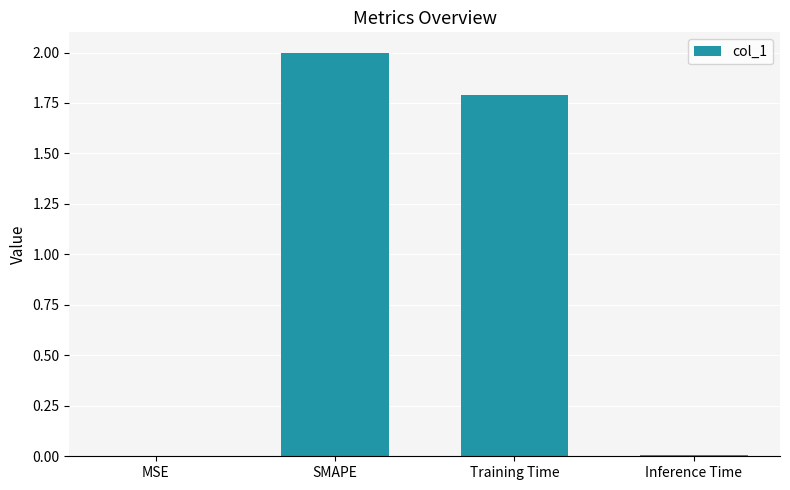

Which has a higher value, MSE or Training Time?

Training Time